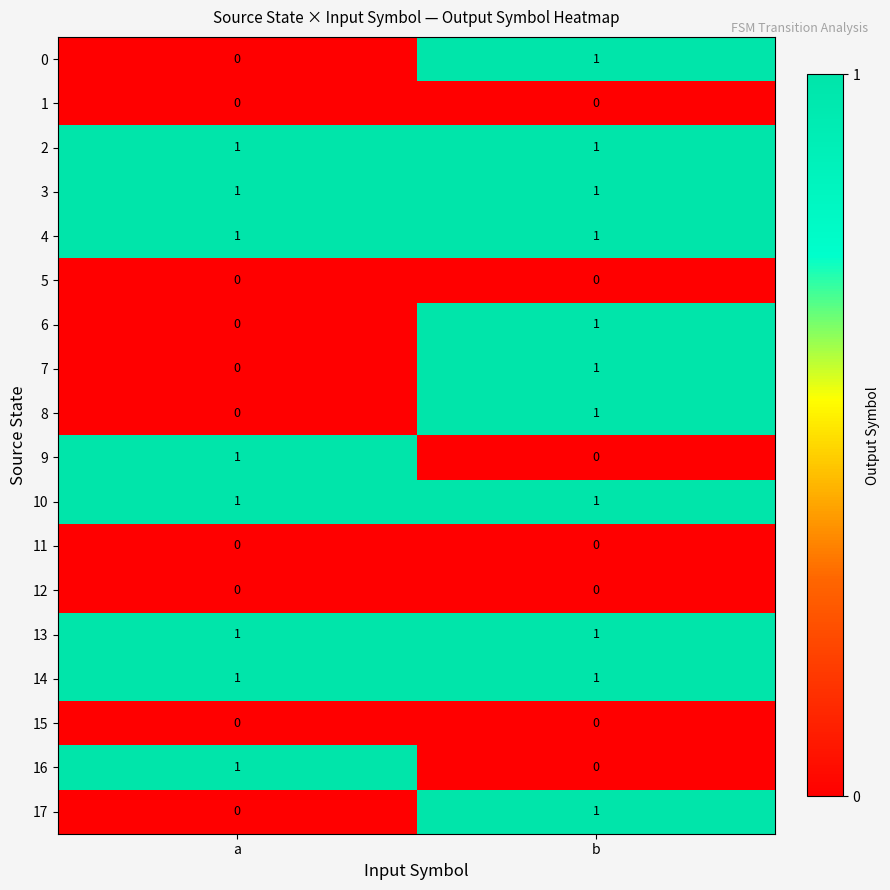

Which category has the lowest value in the 9 series?

b